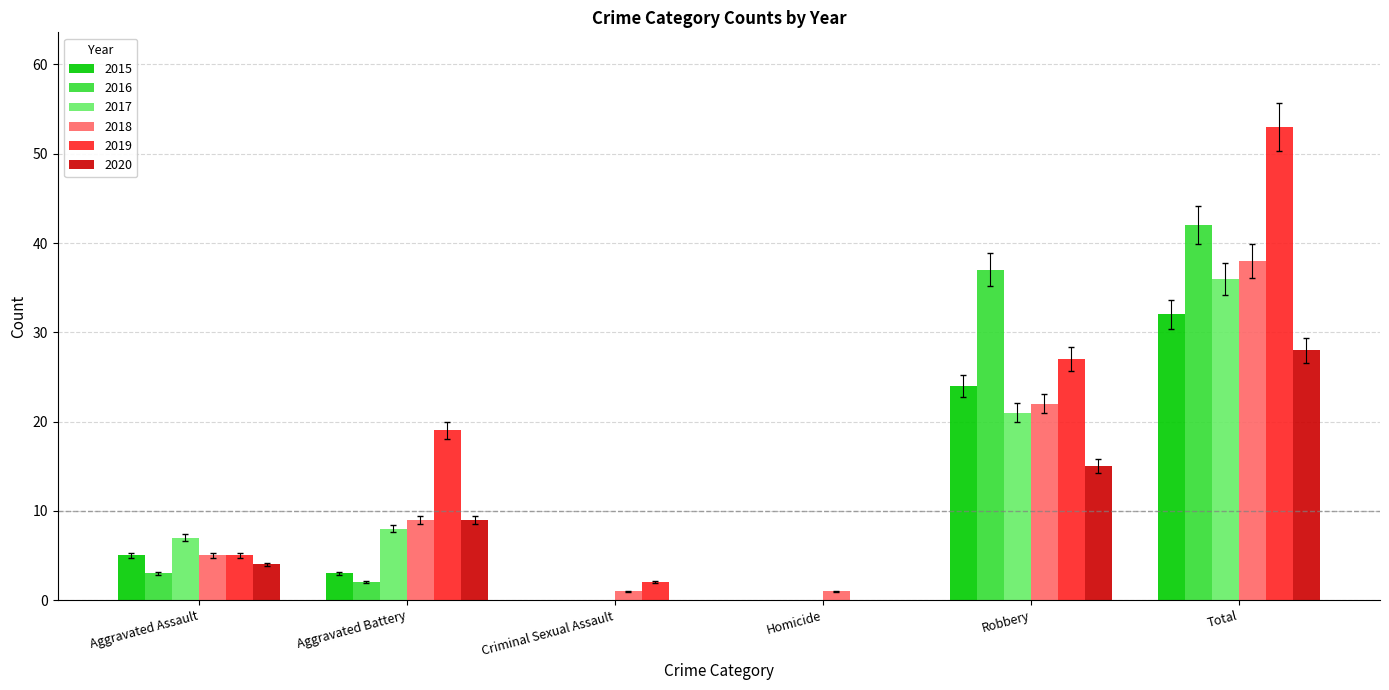

How many categories are shown in the chart?

6